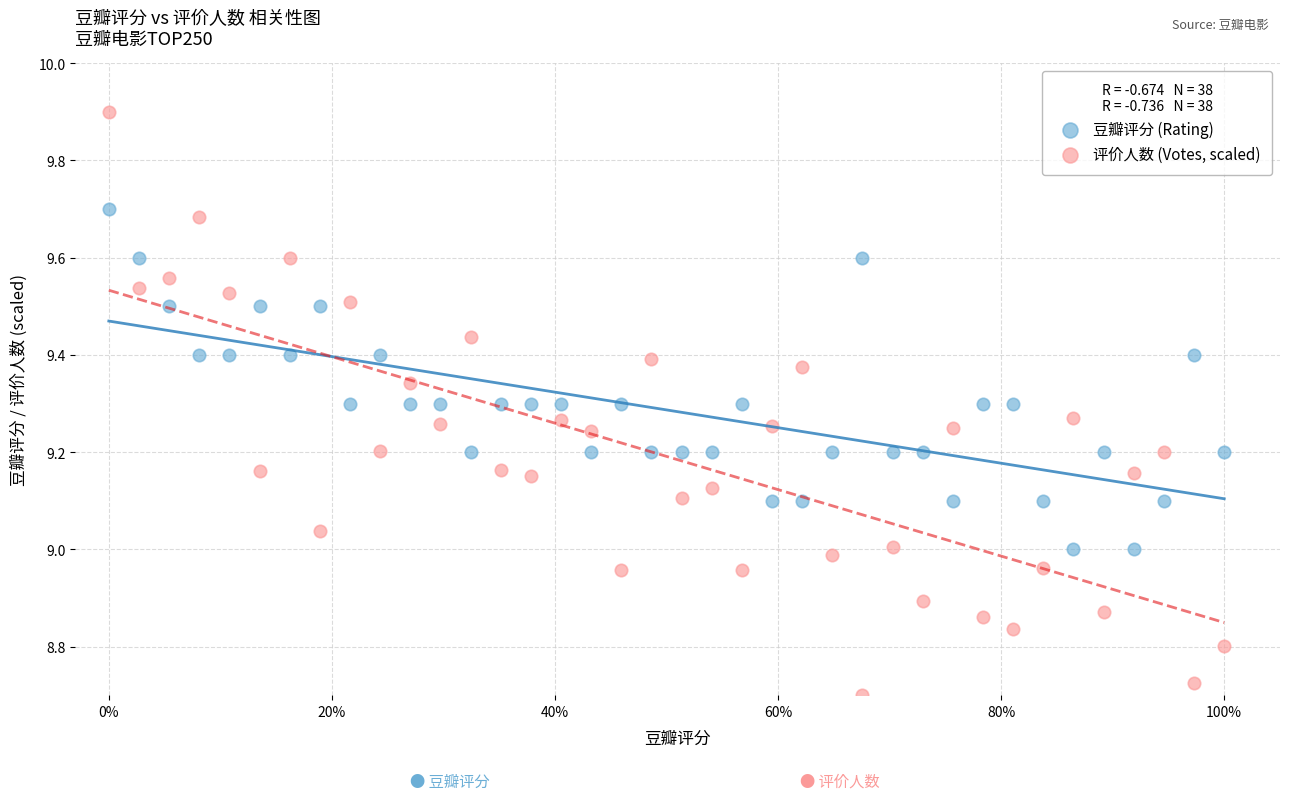

Which series reaches the maximum Y coordinate?

评价人数 (Votes, scaled)